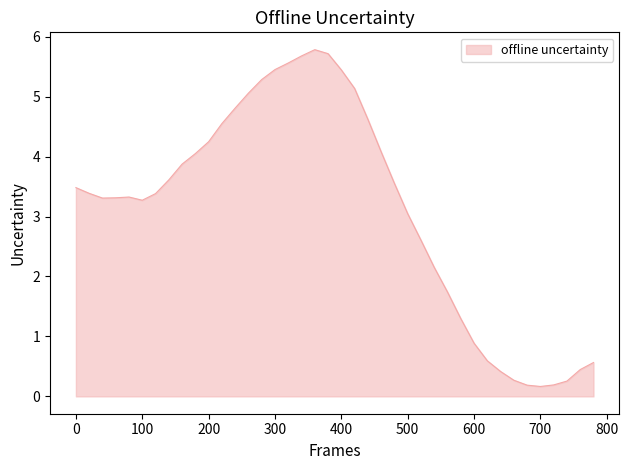

What is the difference between the maximum and minimum values?

5.6